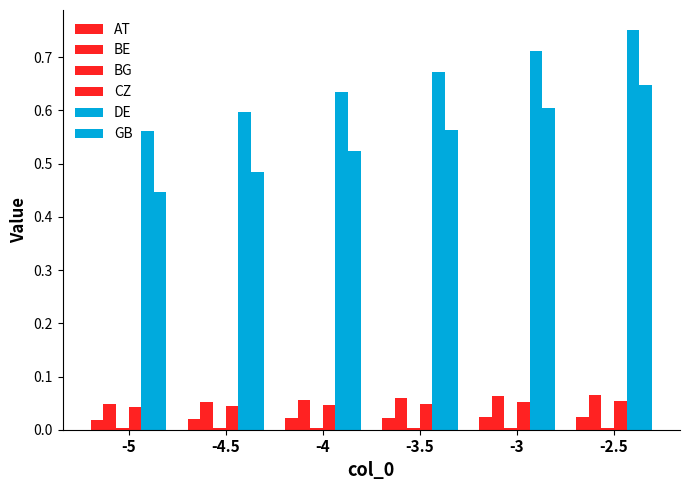

What is the average value of the BE series?

0.1